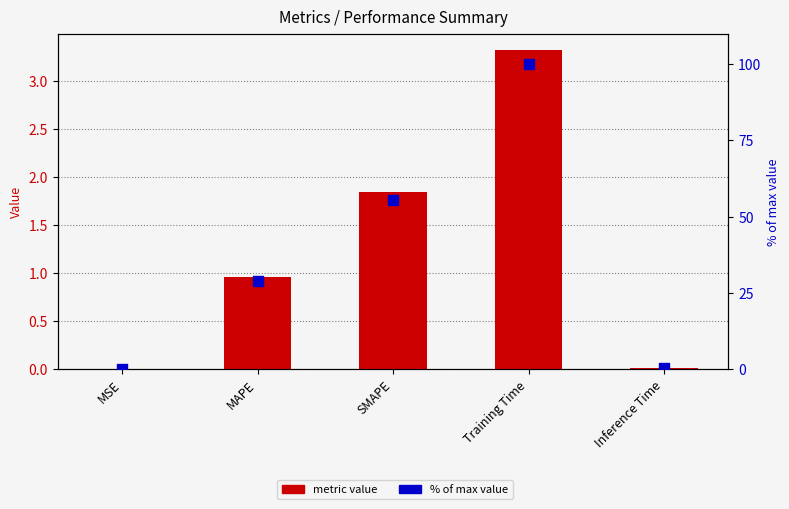

Which series reaches the minimum Y coordinate?

col_1 (metric value)